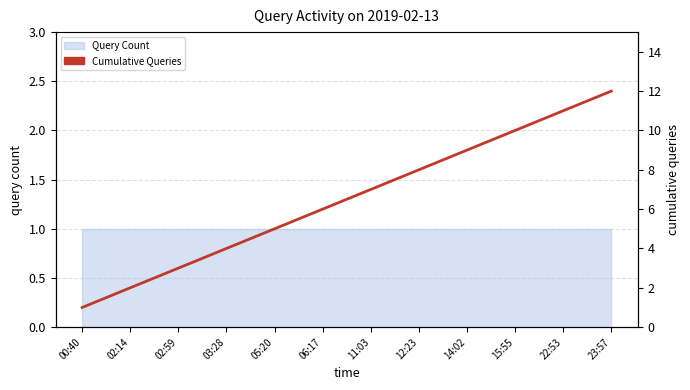

Reading left to right, extract all data points from this chart.

1	2	3	4	5	6	7	8	9	10	11	12